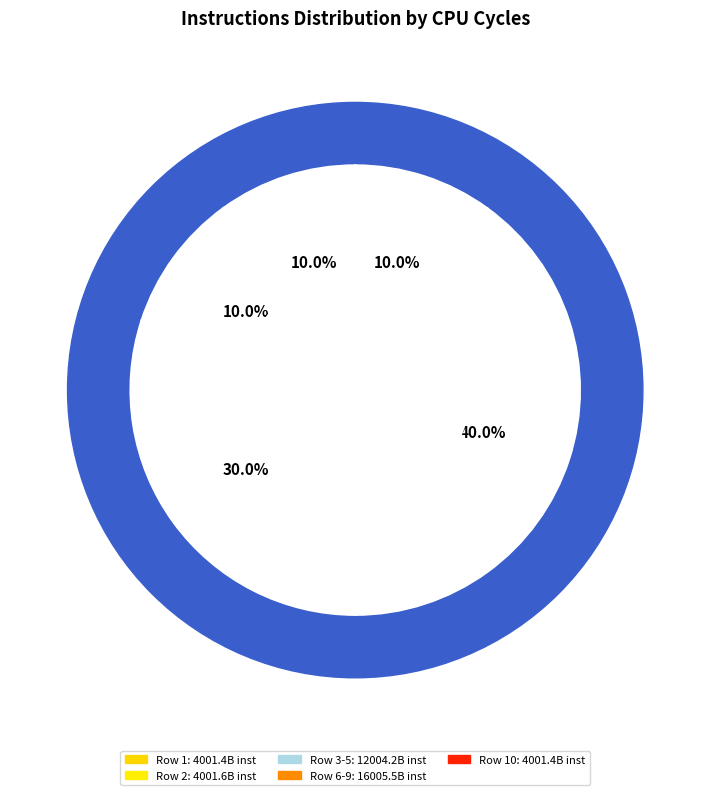

Is there any slice that represents more than half of the pie?

No